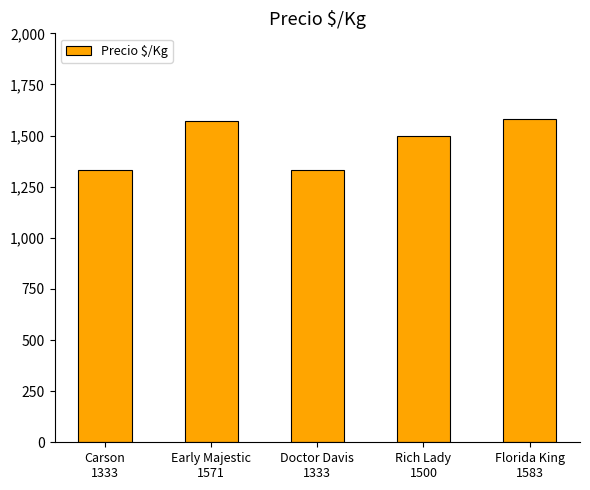

What is the value of the 5th bar from the left?

1583